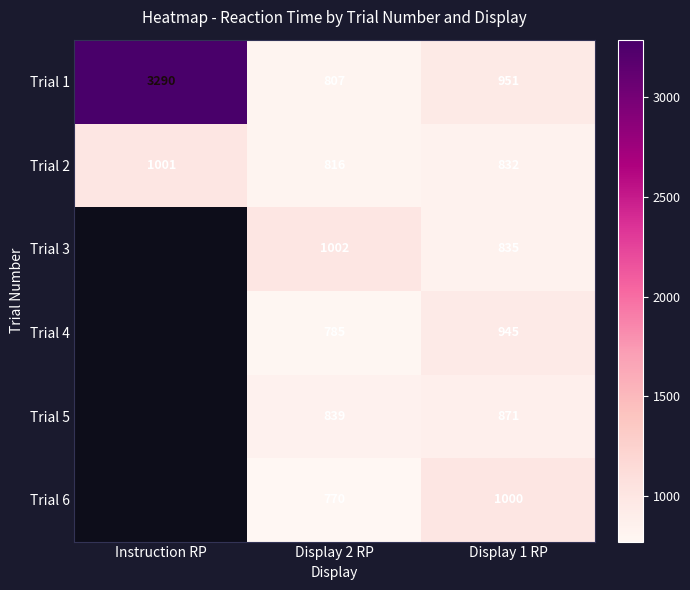

What is the difference between the Trial 2 values at Display 2 RP and Display 1 RP?

16